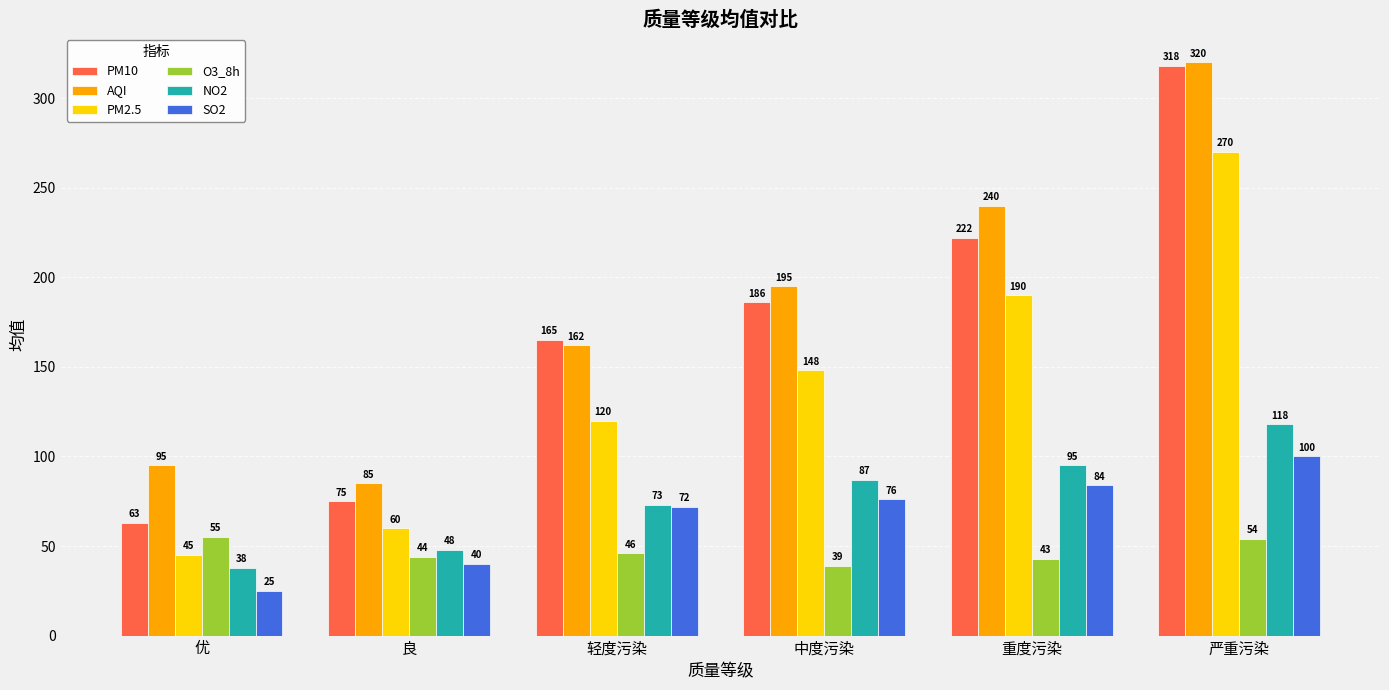

Which series has the largest total across all categories?

AQI